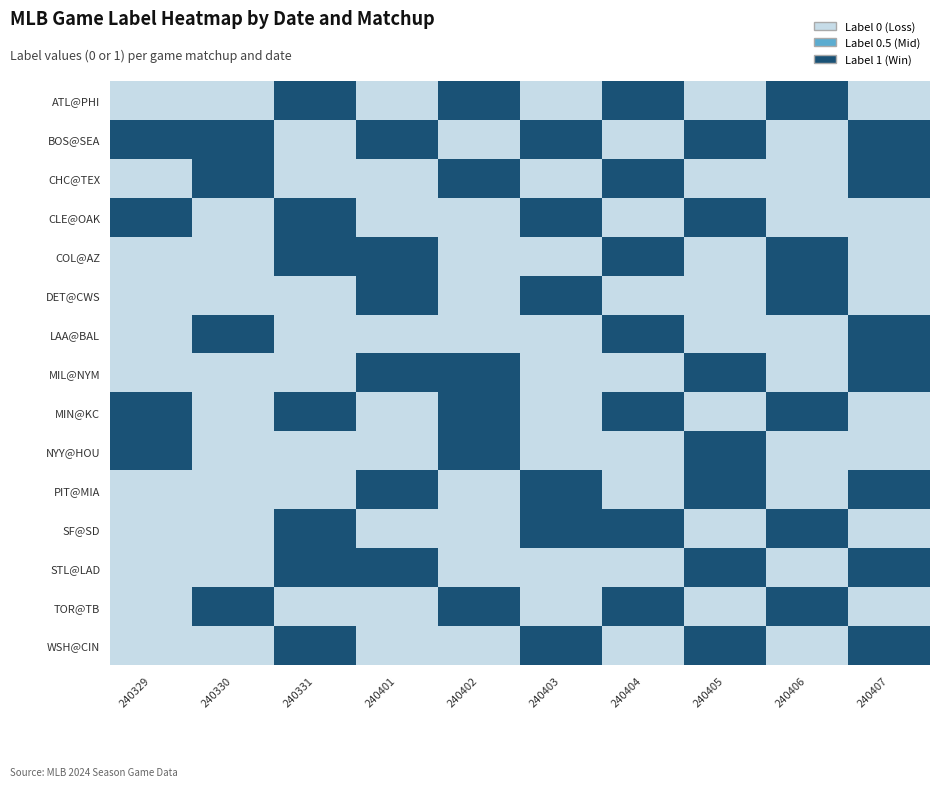

At which category is the sum across all series the highest?

240331